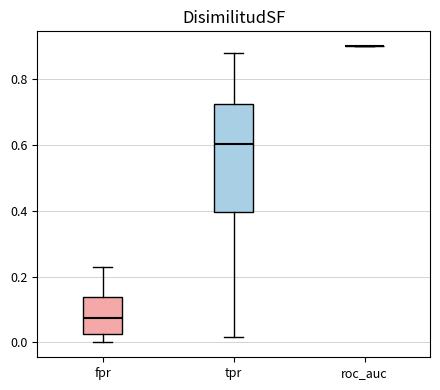

Where is the upper edge of the box for tpr on the y-axis? The values are not printed on the chart, so give them approximately, as read against the axis.

0.72